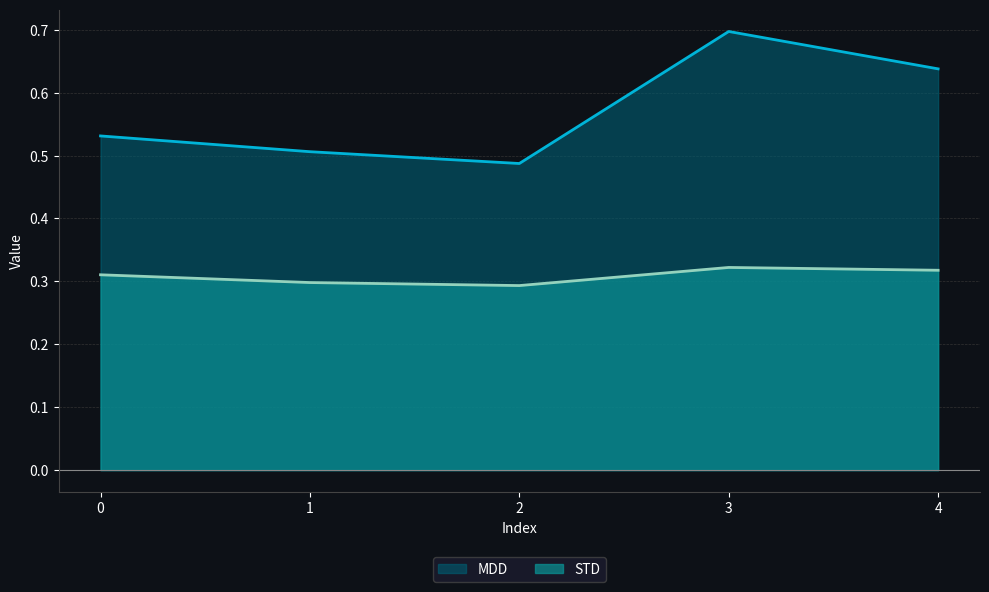

Read the STD value at 2.

0.3